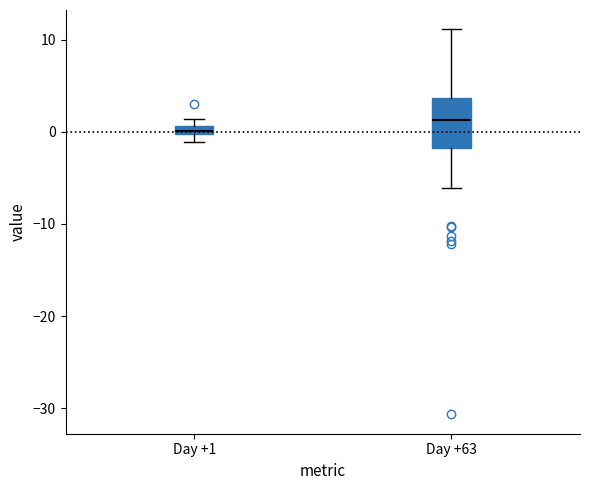

Comparing the boxes themselves (not the whiskers), which one is the tallest?

Day +63